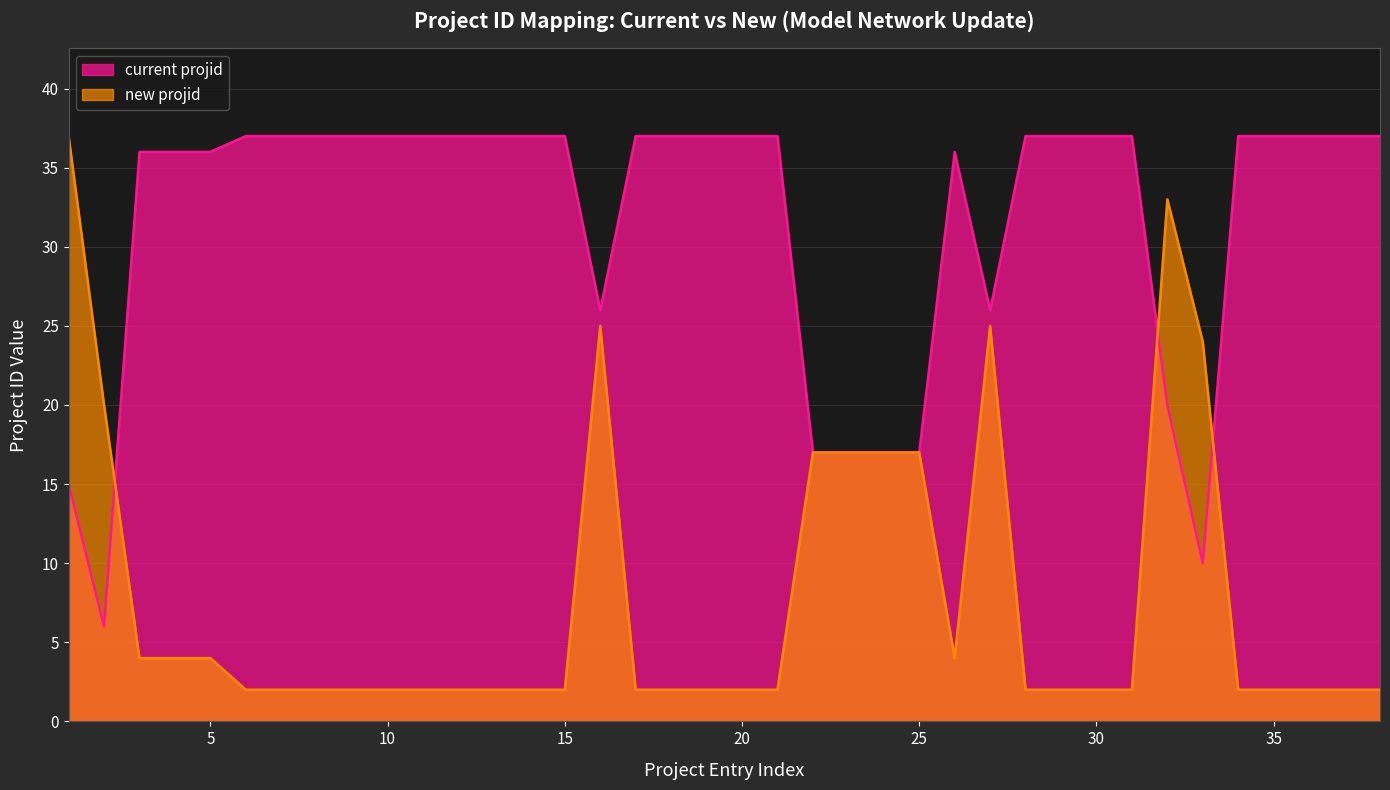

What is the average value of the new projid series?

8